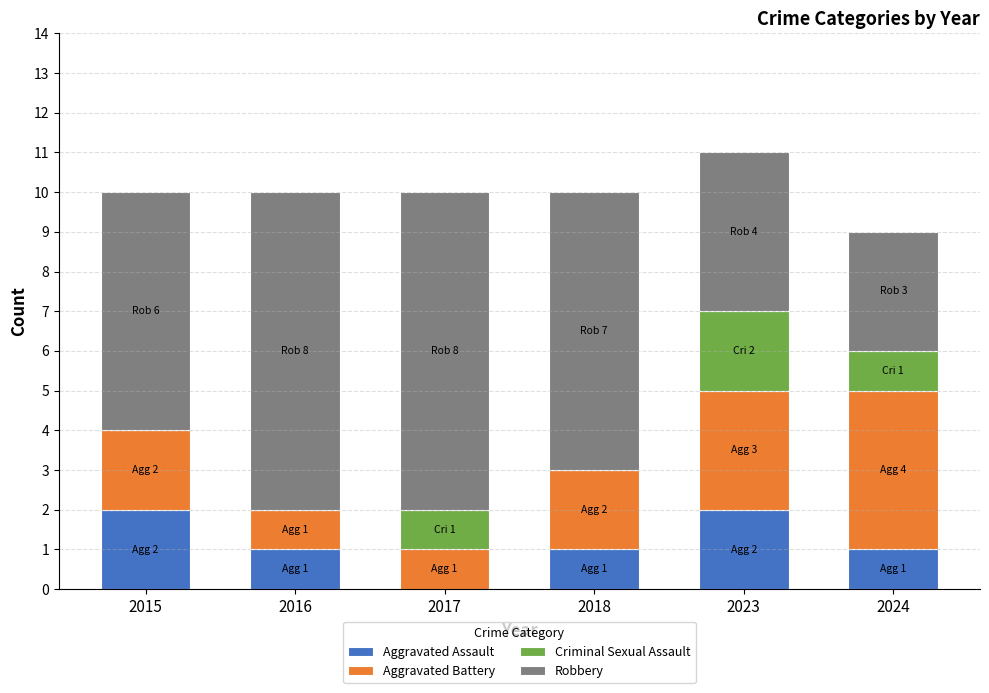

The value of Aggravated Assault at 2024 is 1. True or false?

True